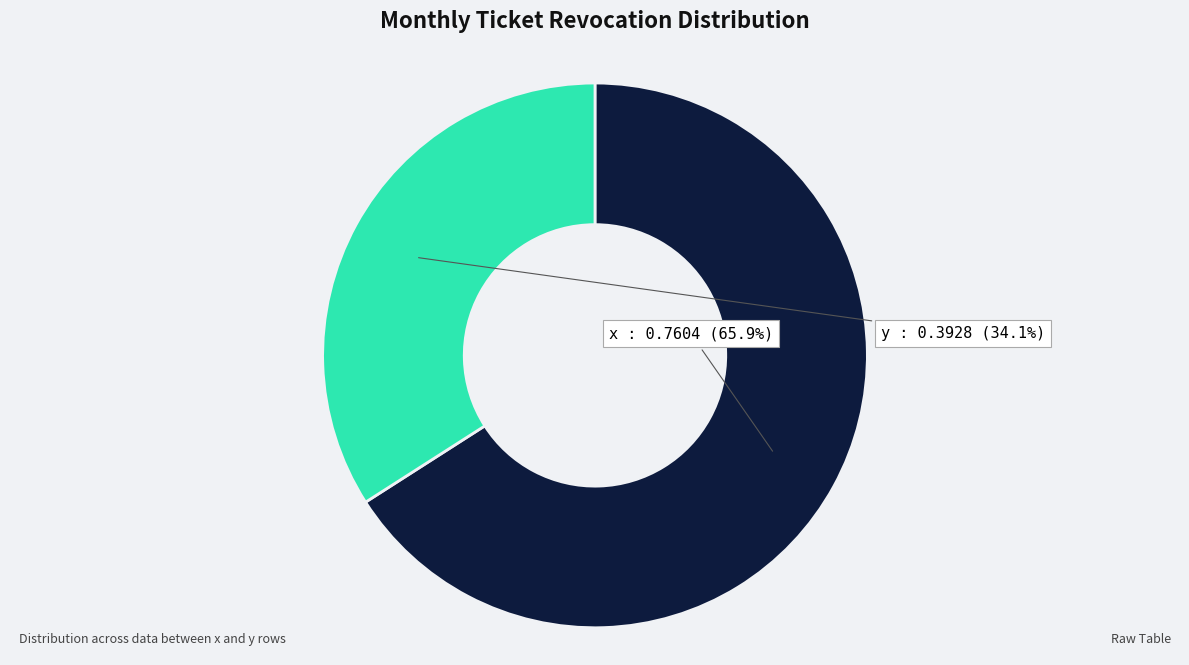

Is there a majority slice in this chart?

Yes